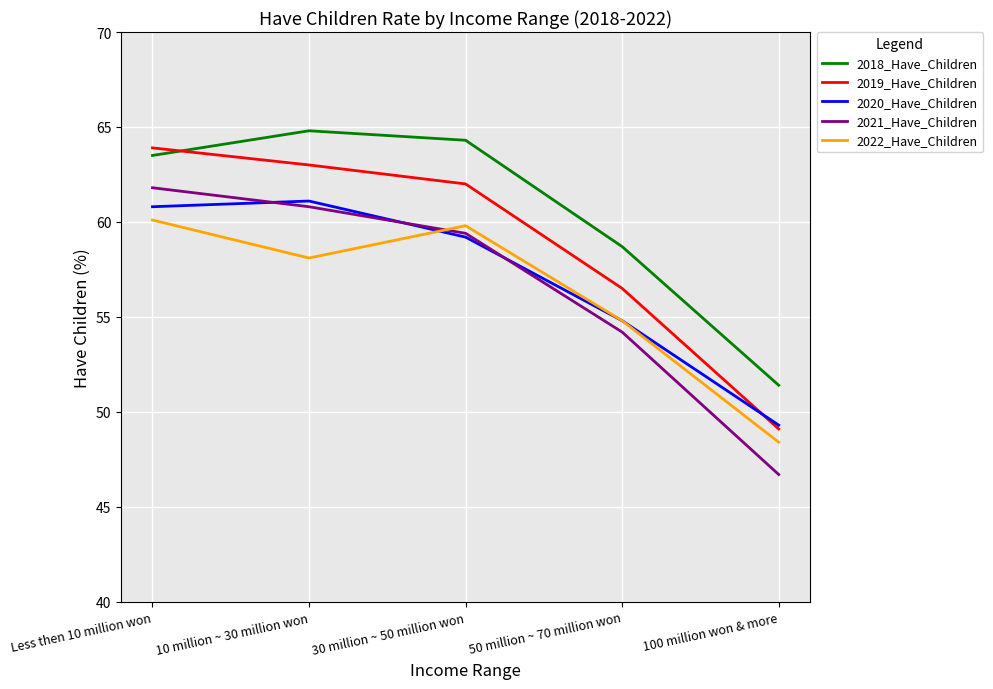

Is the value of 2022_Have_Children at 10 million ~ 30 million won greater than the value of 2018_Have_Children at 50 million ~ 70 million won?

No